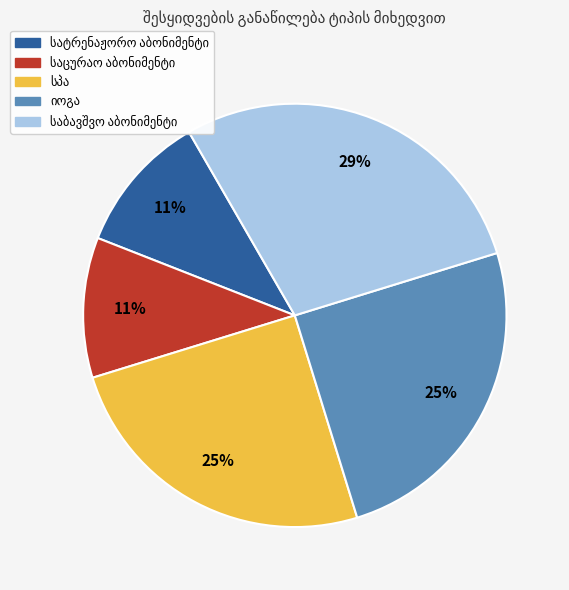

Is there any slice that represents more than half of the pie?

No